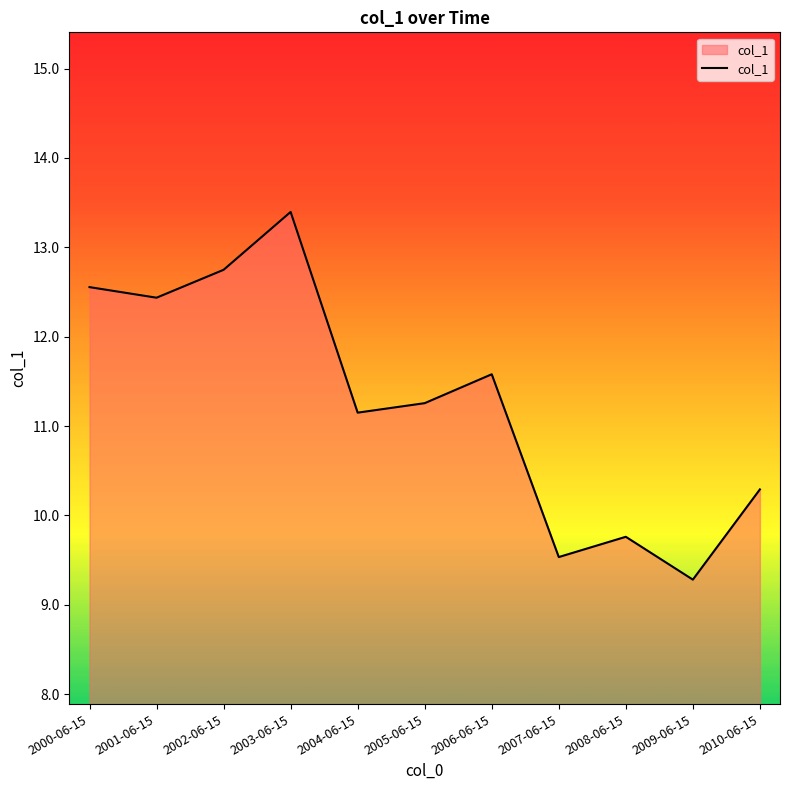

Which category has the lowest value across all series?

2009-06-15